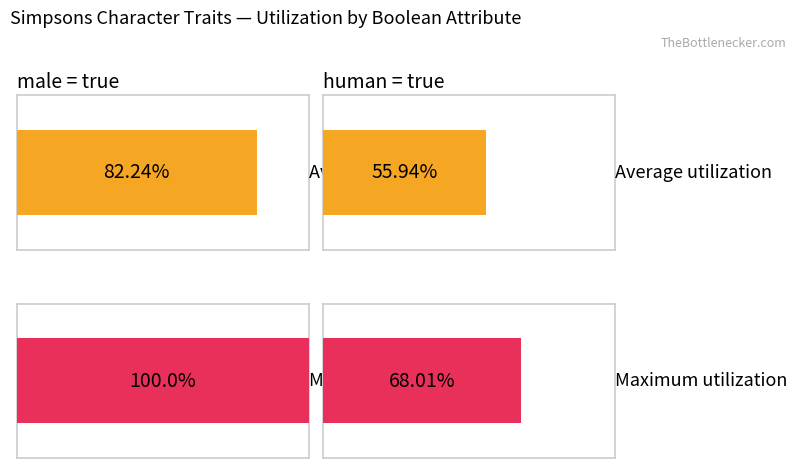

How many groups of bars are there?

2